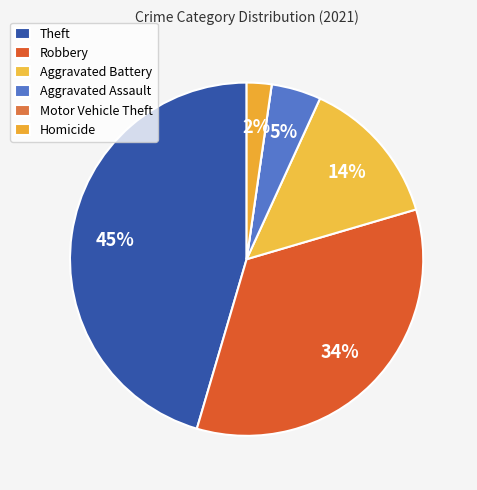

Is Motor Vehicle Theft the majority of the pie?

No